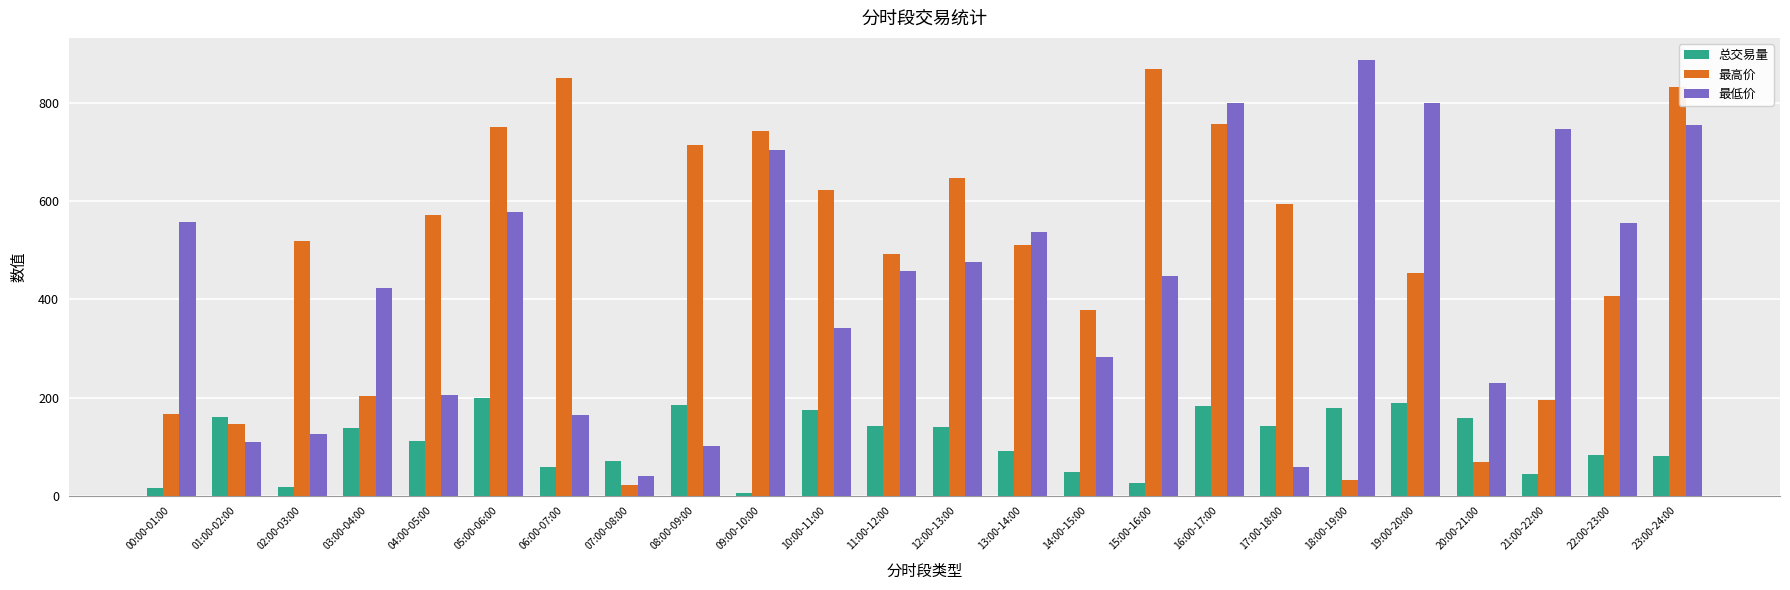

What is the total value across all series at 08:00-09:00?

999.4